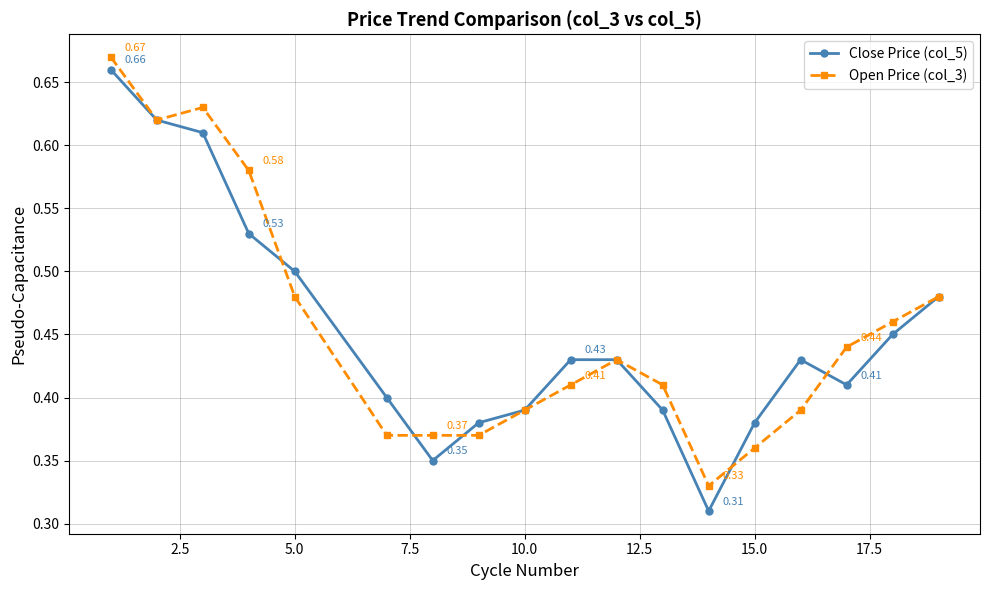

At how many categories does at least one series exceed 0?

18